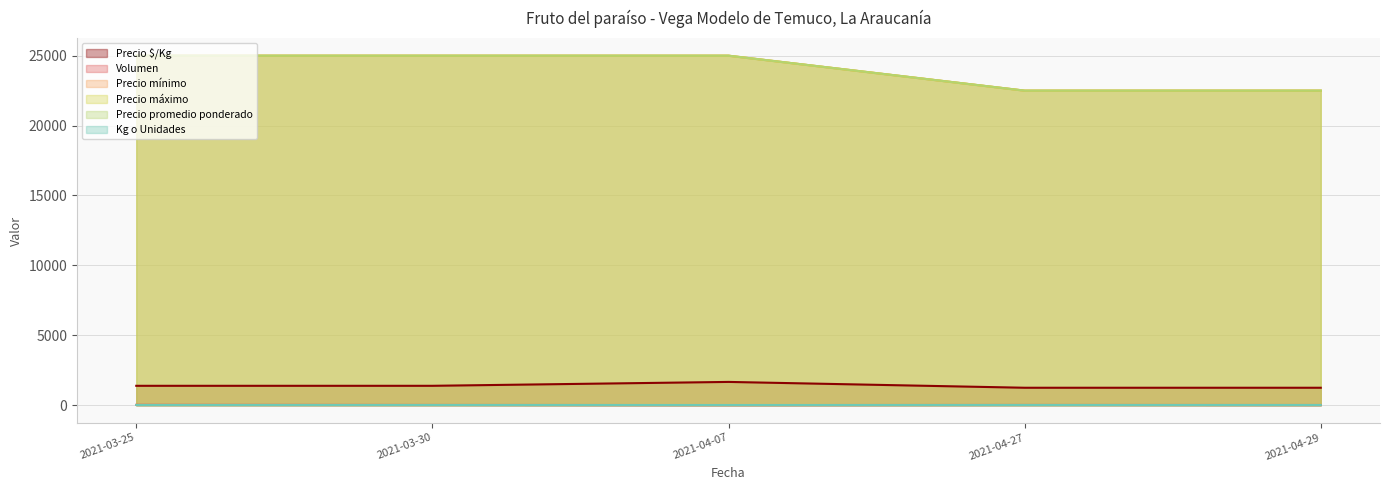

What is the highest value of the Precio promedio ponderado series?

30000